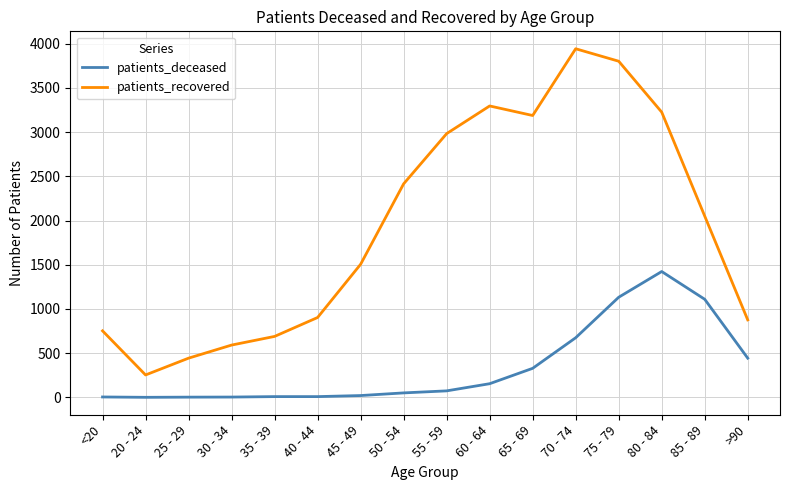

True or false: patients_recovered and patients_deceased cross at least once.

False